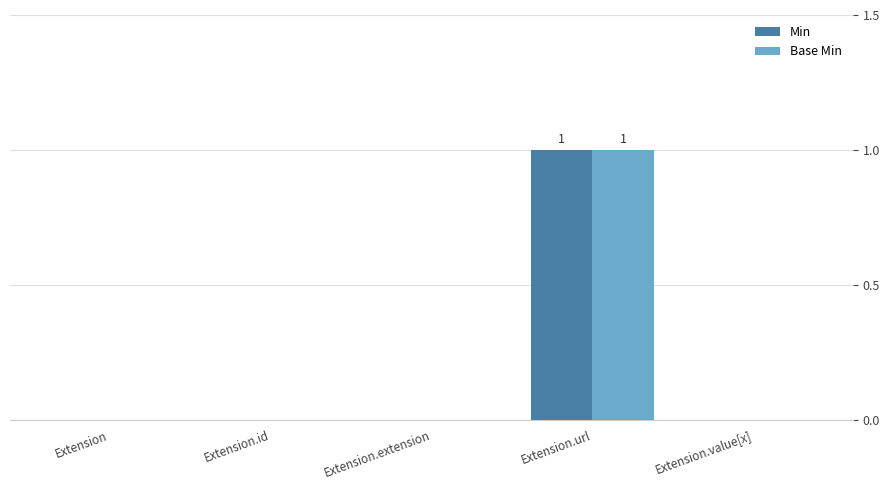

The Base Min series shows 1 at Extension.url. True or false?

True